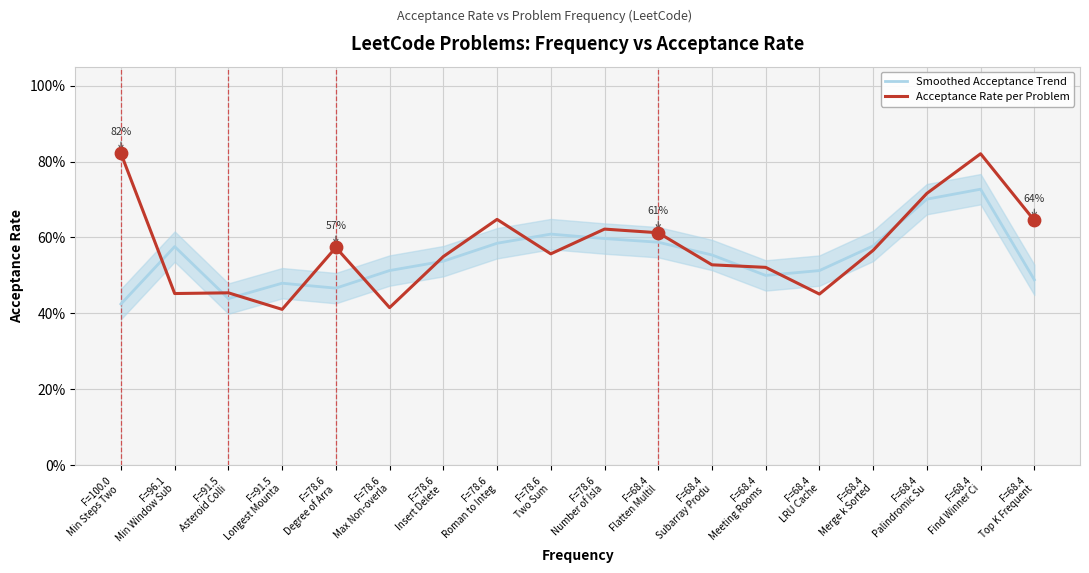

Which series has the largest Y range (max minus min)?

Acceptance Rate per Problem